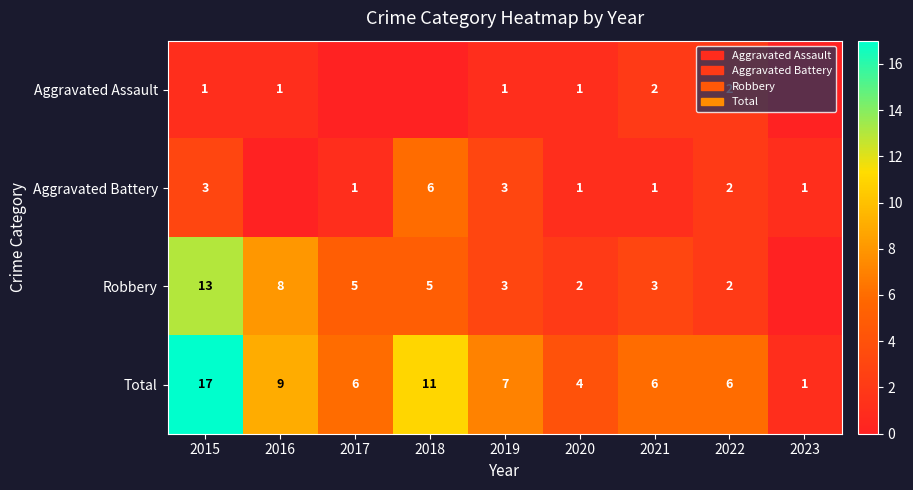

Is the value of Aggravated Assault at 2015 greater than the value of Total at 2016?

No